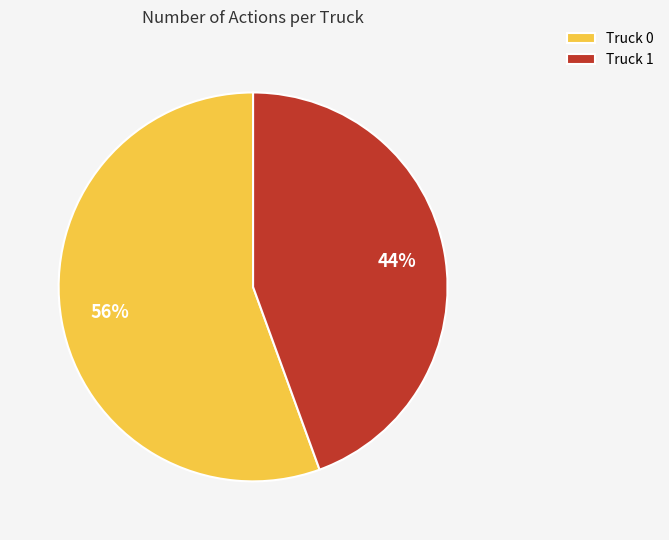

The Truck 1 slice represents 50% of the pie. True or false?

False